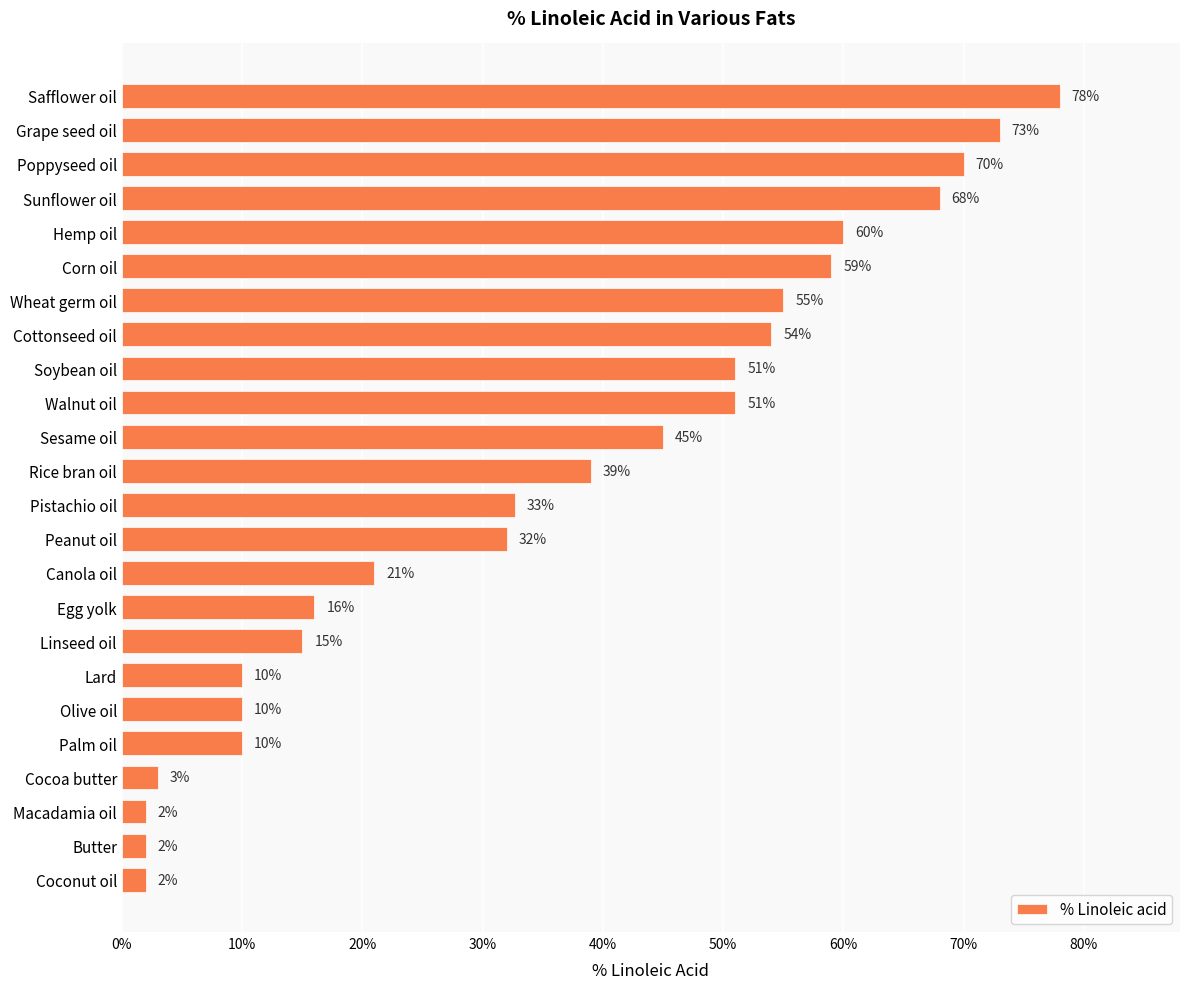

Does the chart contain any negative values?

No